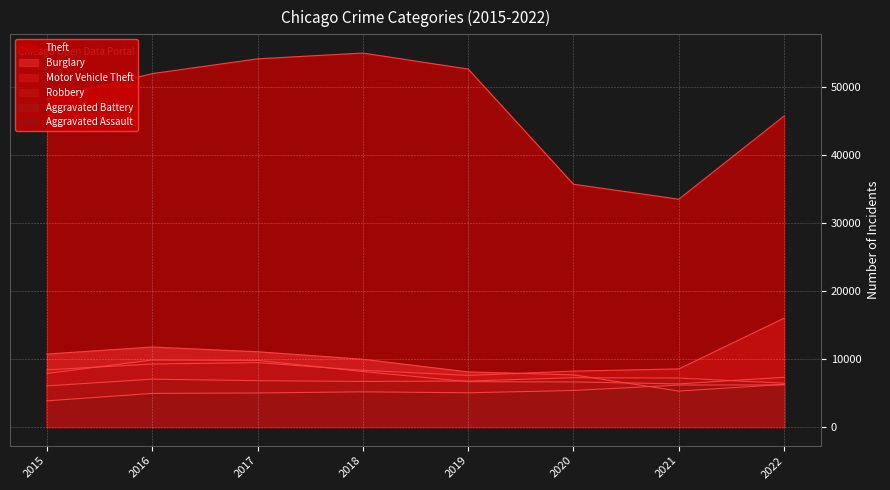

Which series has the largest range (max minus min)?

Theft